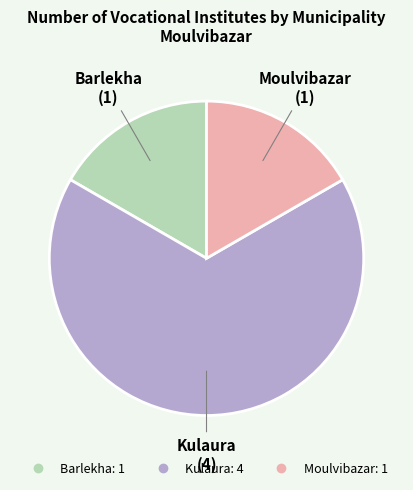

Combined, do Kulaura and Barlekha account for over 50%?

Yes